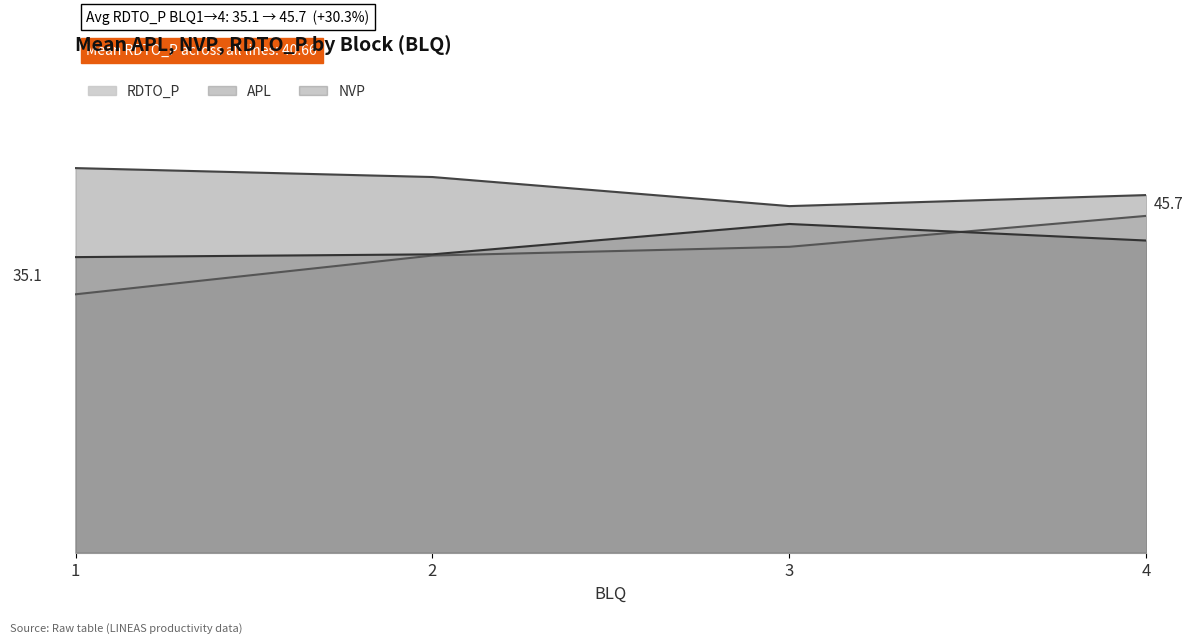

Which series has the largest total across all categories?

APL